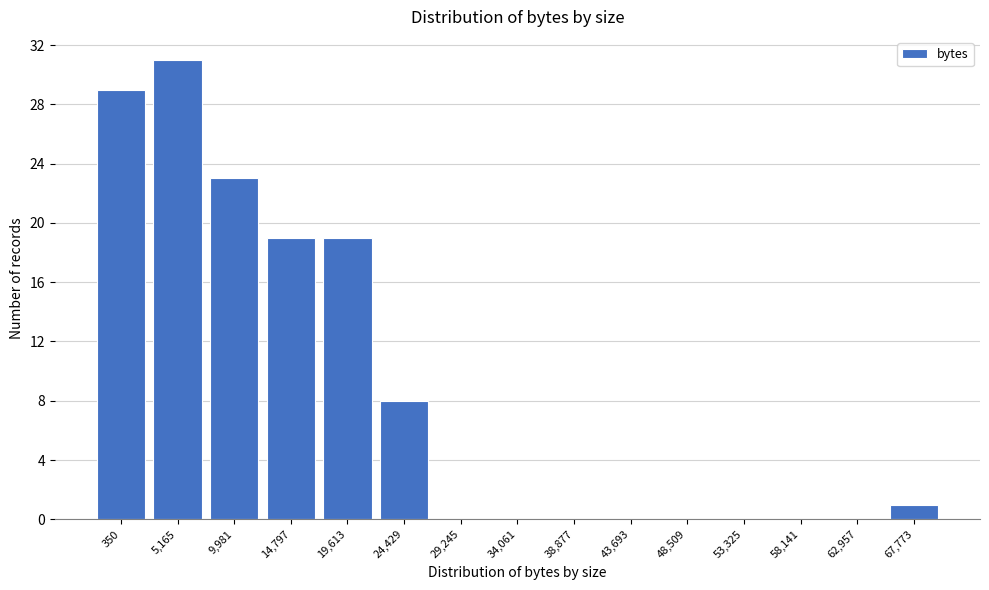

Reading left to right, list all the values displayed in this chart.

350=29	5,165=31	9,981=23	14,797=19	19,613=19	24,429=8	29,245=0	34,061=0	38,877=0	43,693=0	48,509=0	53,325=0	58,141=0	62,957=0	67,773=1